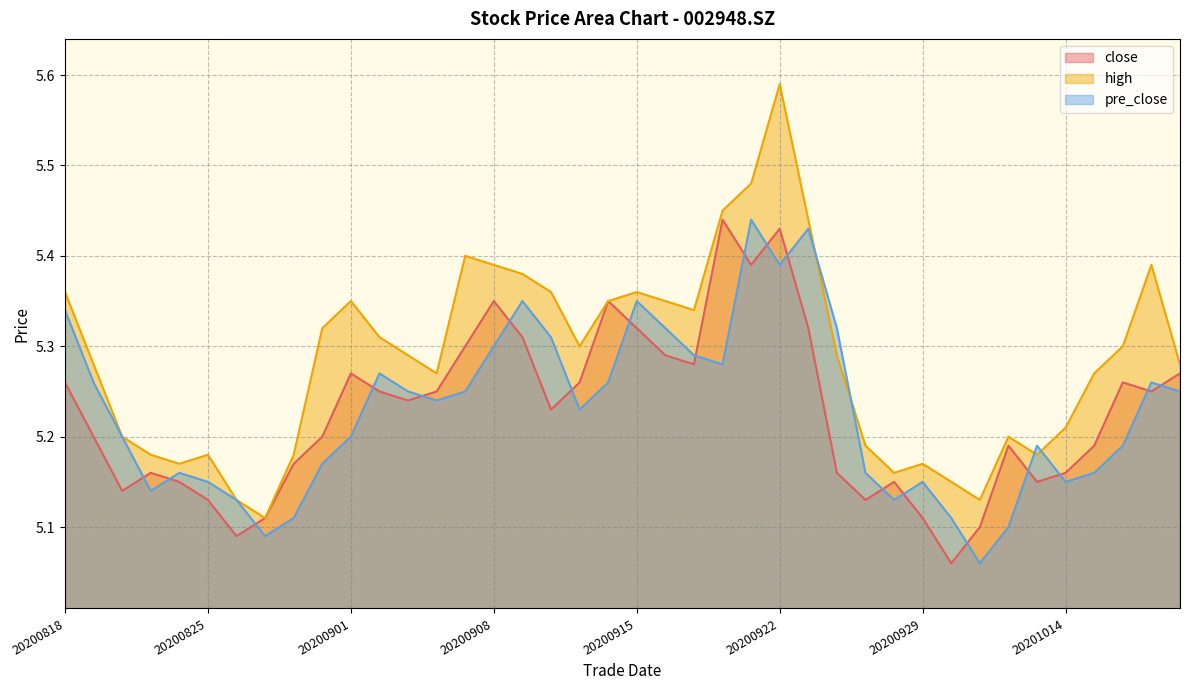

True or false: high and close cross at least once.

False